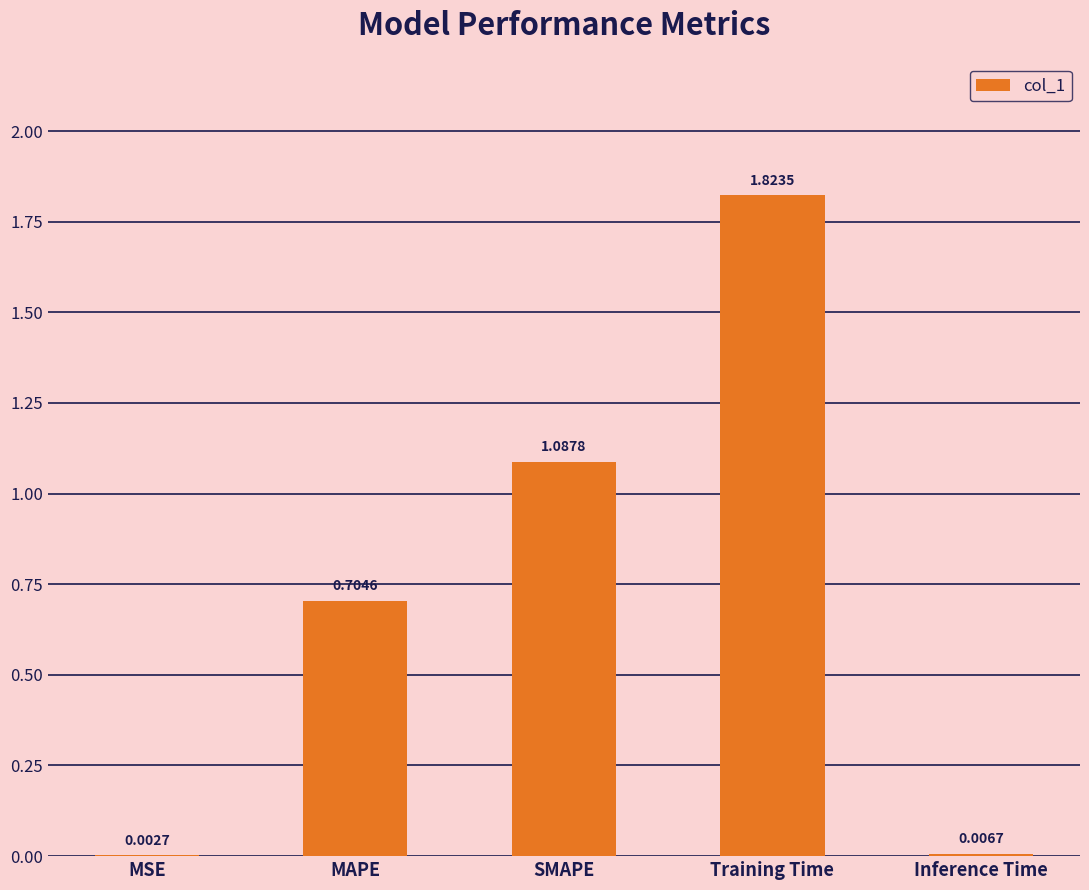

Where is the data nearest to the value 0?

MSE